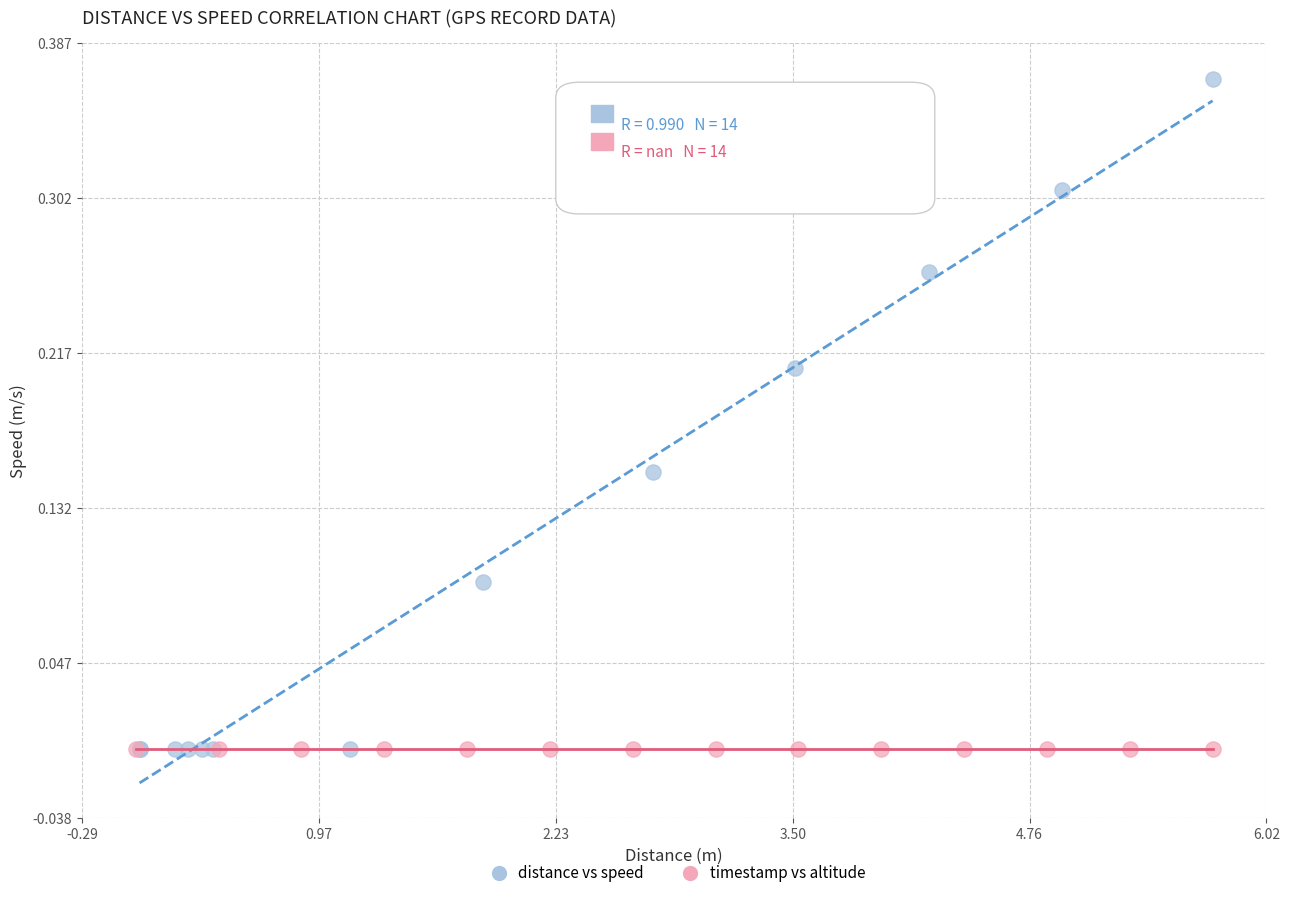

Which series contains the highest Y value?

distance vs speed